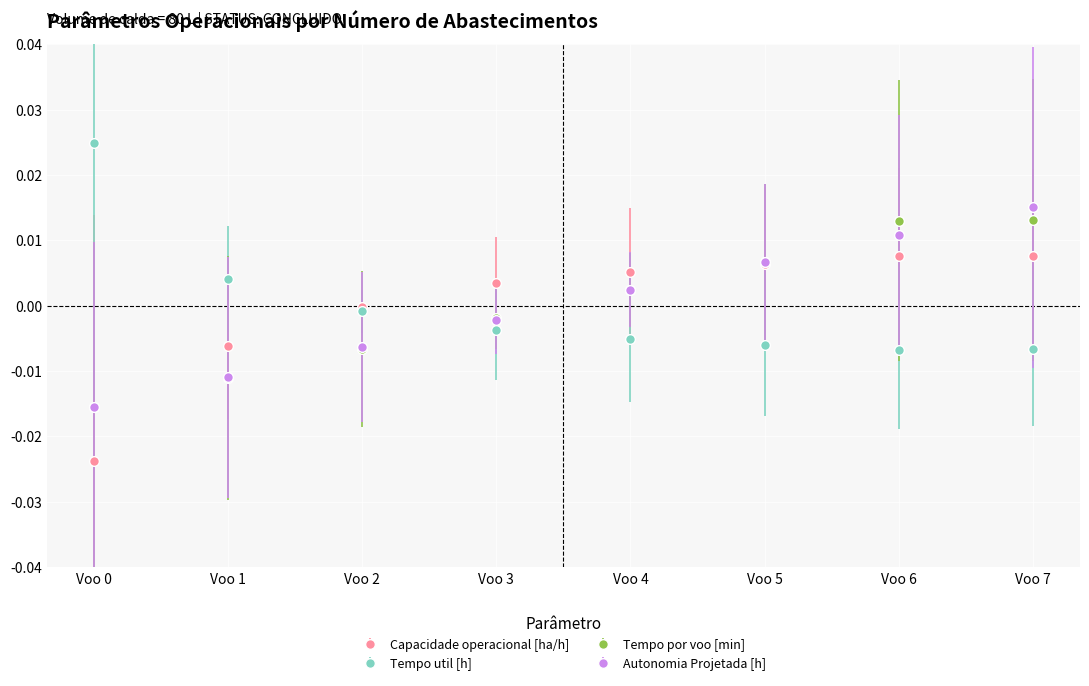

Which series changed the most between Voo 4 and Voo 6?

Tempo por voo [min]